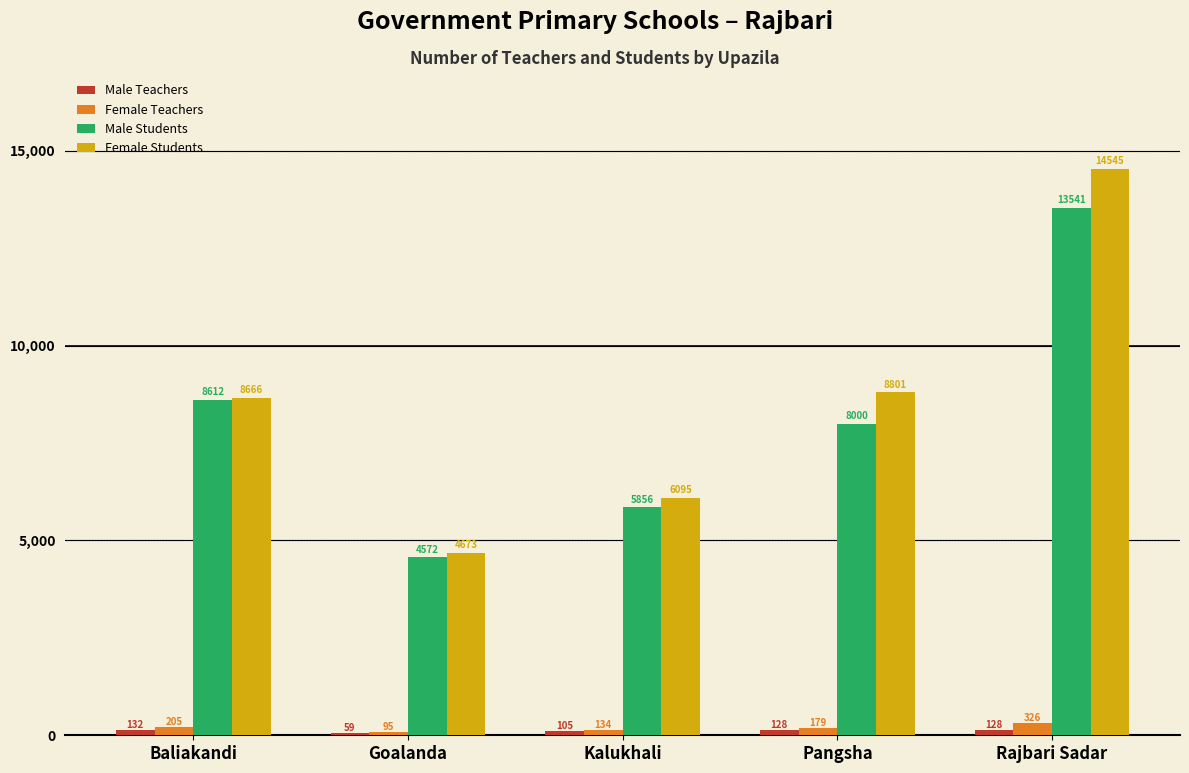

What is the spread (max minus min) of values at Rajbari Sadar?

14417